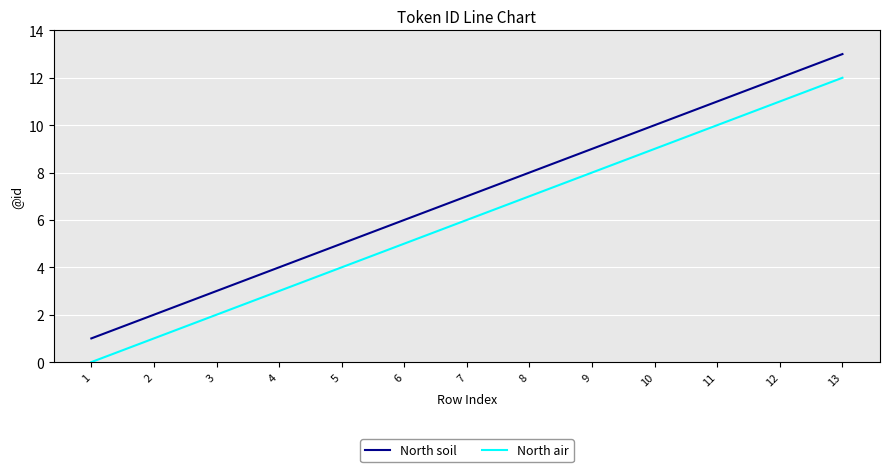

True or false: North air and North soil intersect in this chart.

False